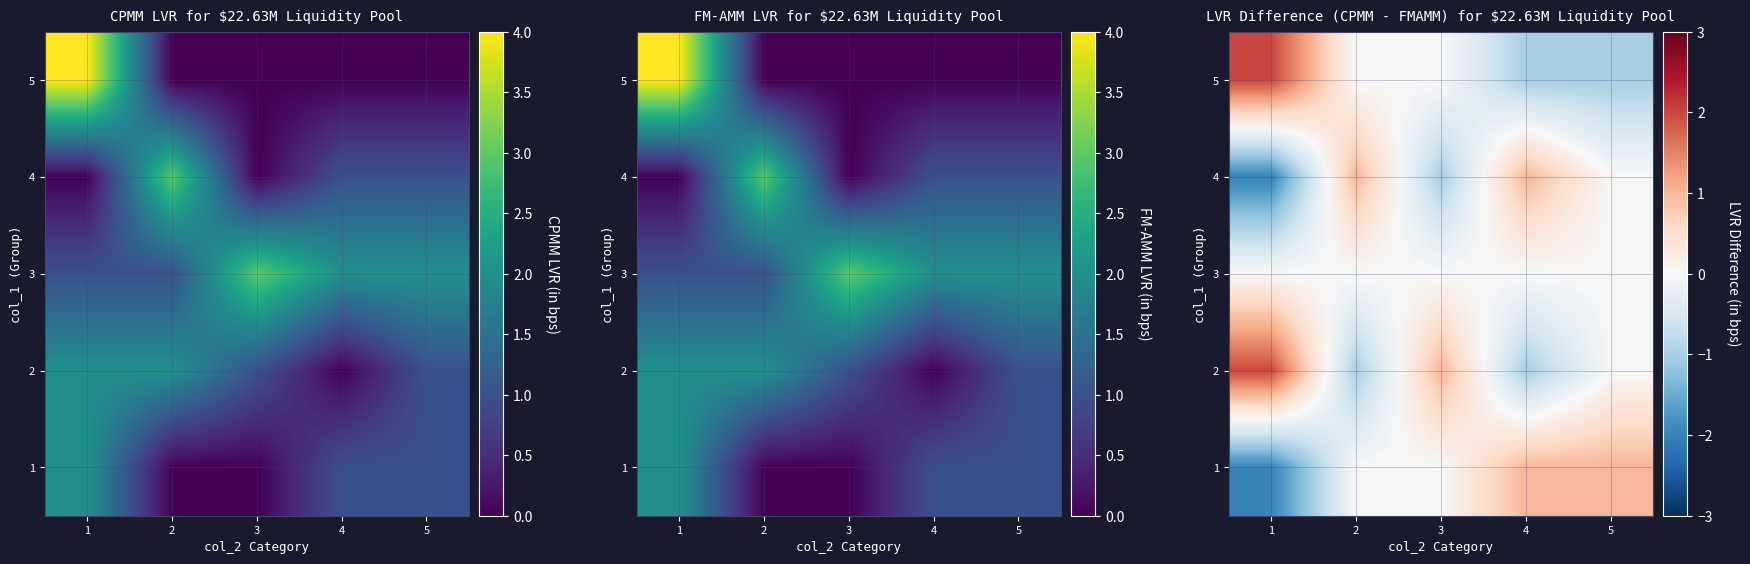

Which category has the lowest value in the 2 series?

2